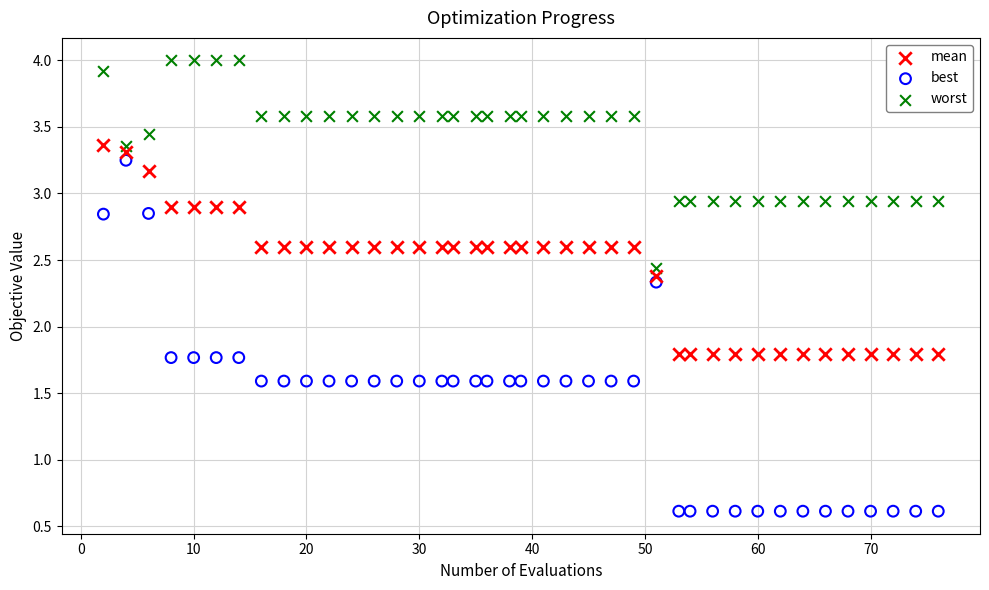

What is the X range (max minus min) for the scatter plot?

74.0